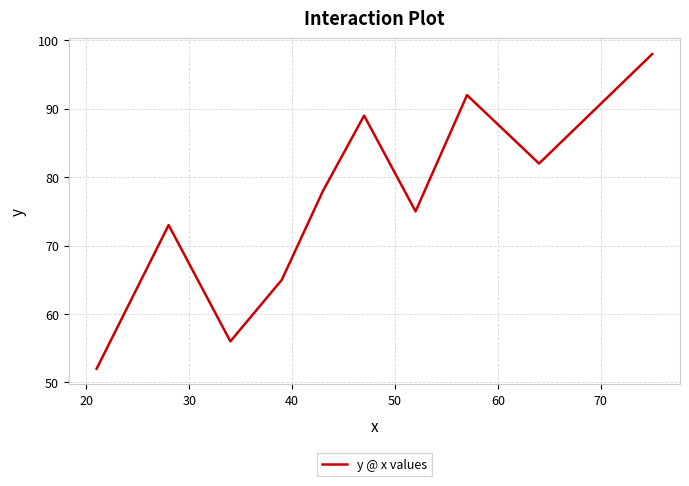

Does the chart display data point markers on the line(s)?

No